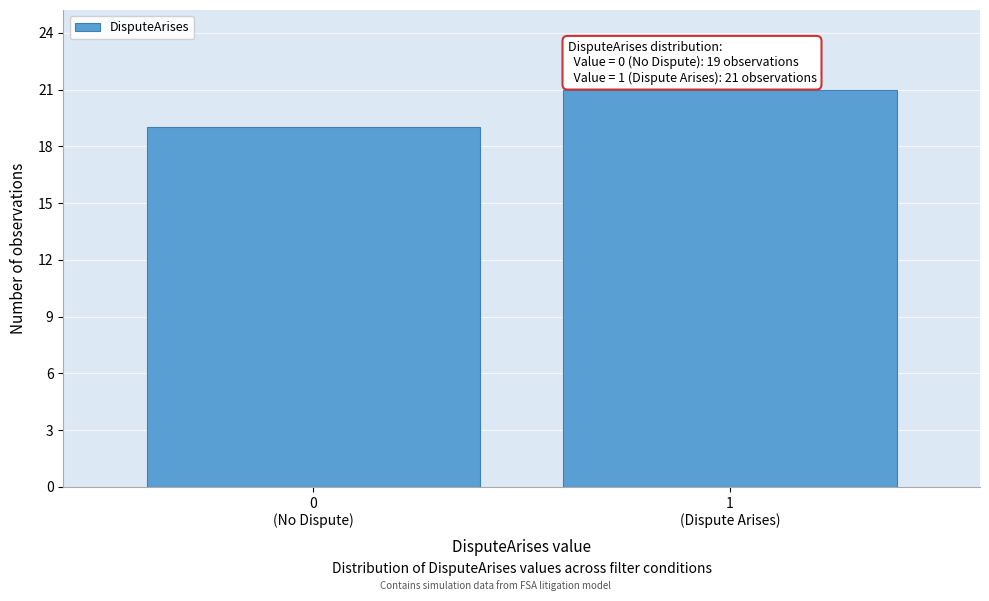

Reading left to right, list all the values displayed in this chart.

19	21